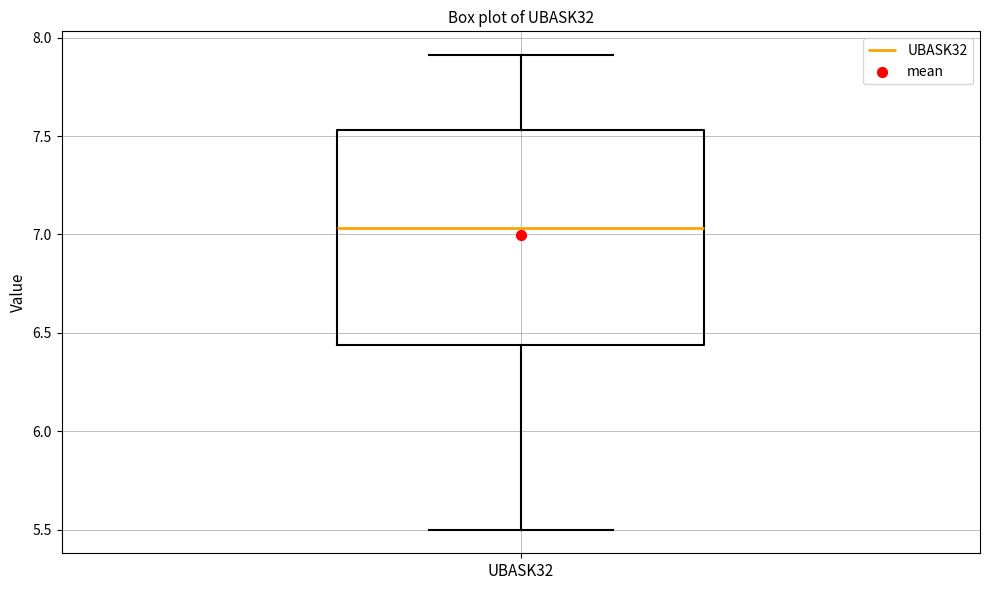

Read this box plot against the y-axis: the position of the median line, the range covered by the box, and the ends of both whiskers. The values are not printed on the chart, so give them approximately, as read against the axis.

median 7.05, box 6.45 to 7.55, whiskers 5.50 to 7.90